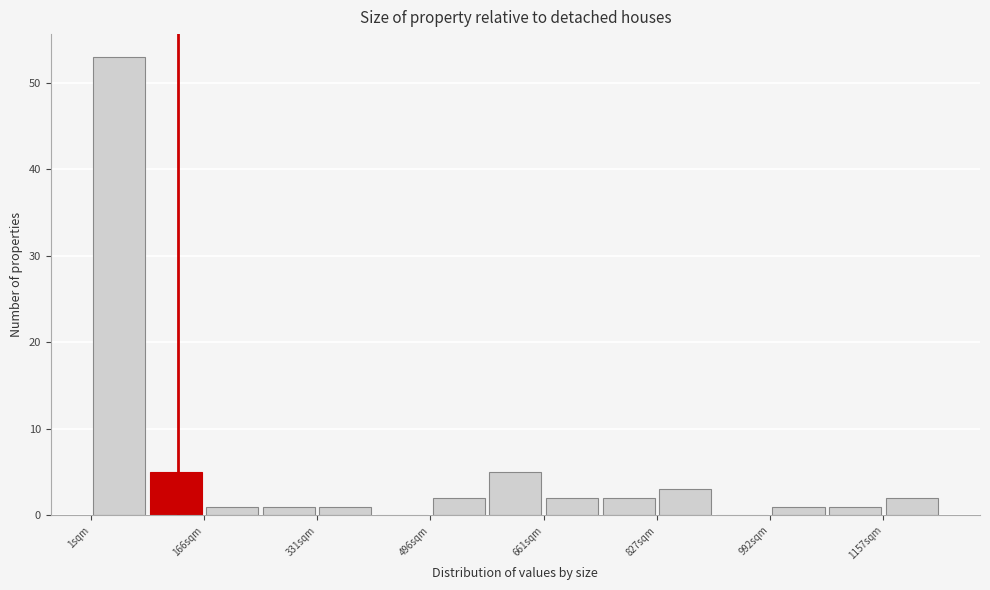

Which range on the x-axis has the tallest bar?

0 to 80